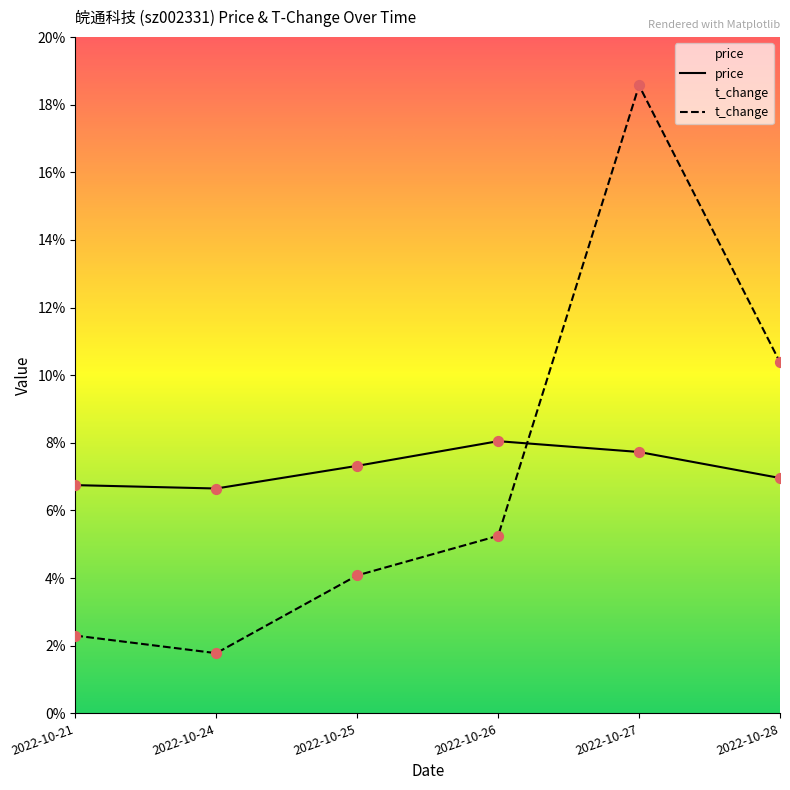

At which category is the sum across all series the highest?

2022-10-27